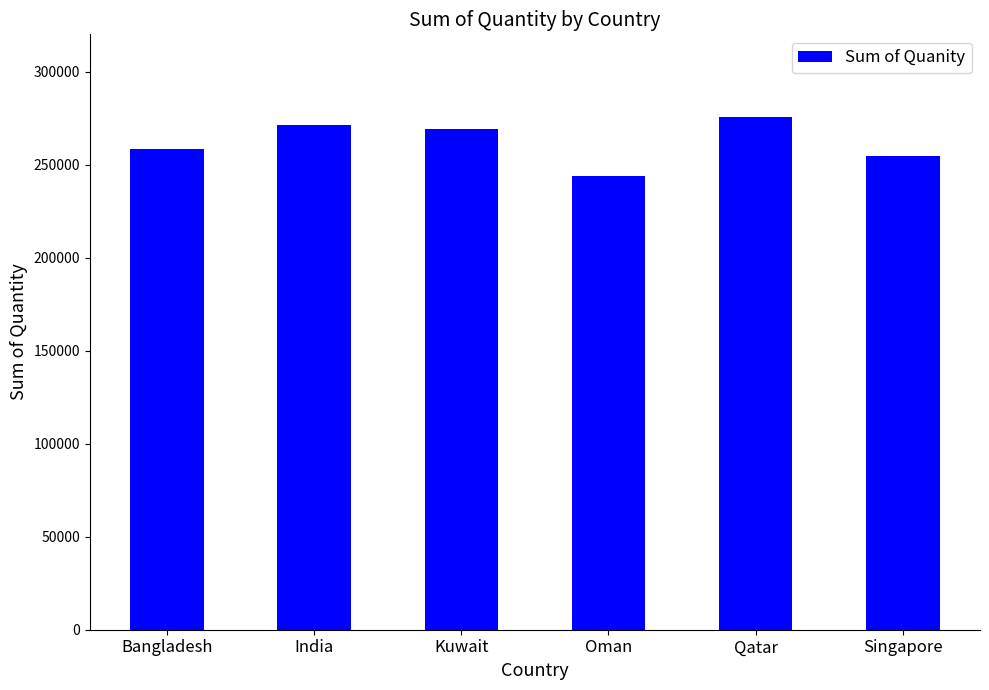

Reading left to right, what are all the values shown in this chart?

258407	271462	268911	243782	275807	254356